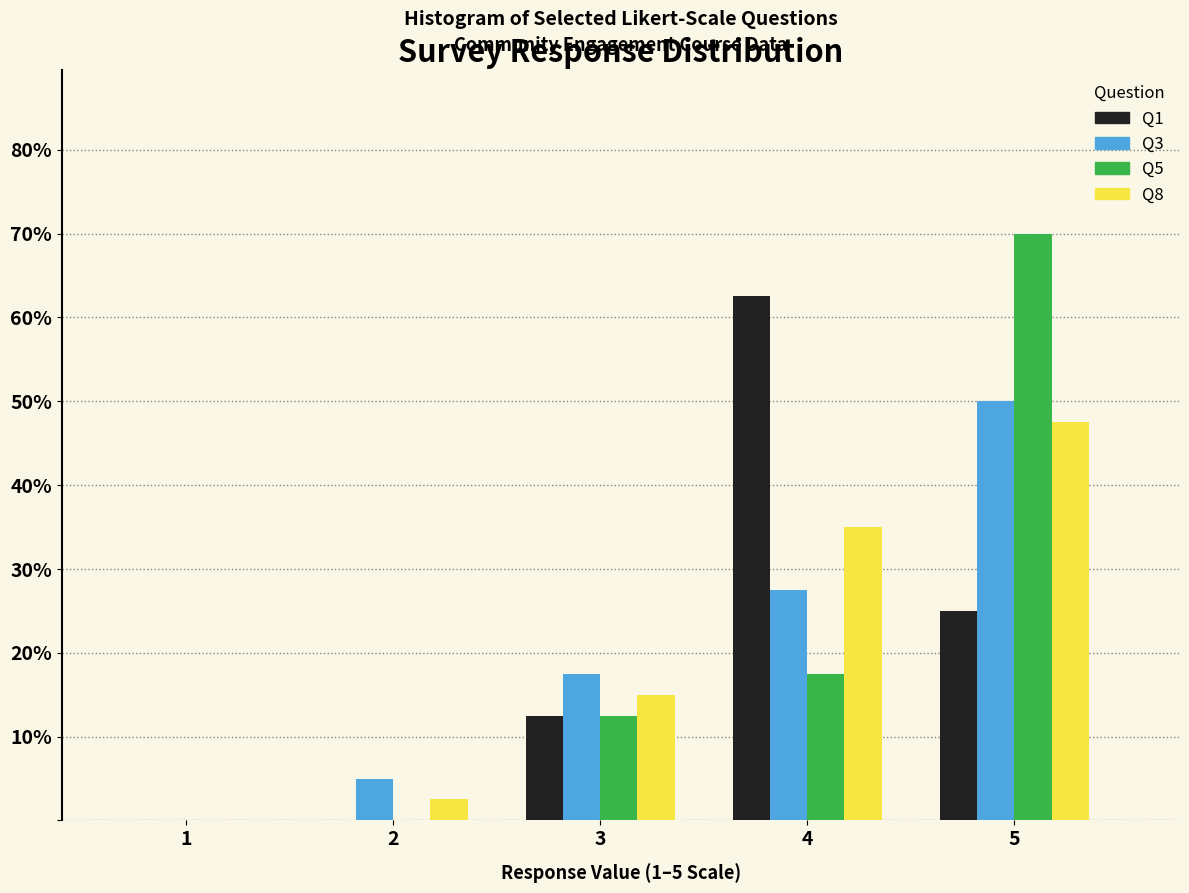

Reading left to right, transcribe all the data shown in this chart.

Q1: 1=0.0	2=0.0	3=12.5	4=62.5	5=25.0
Q3: 1=0.0	2=5.0	3=17.5	4=27.5	5=50.0
Q5: 1=0.0	2=0.0	3=12.5	4=17.5	5=70.0
Q8: 1=0.0	2=2.5	3=15.0	4=35.0	5=47.5